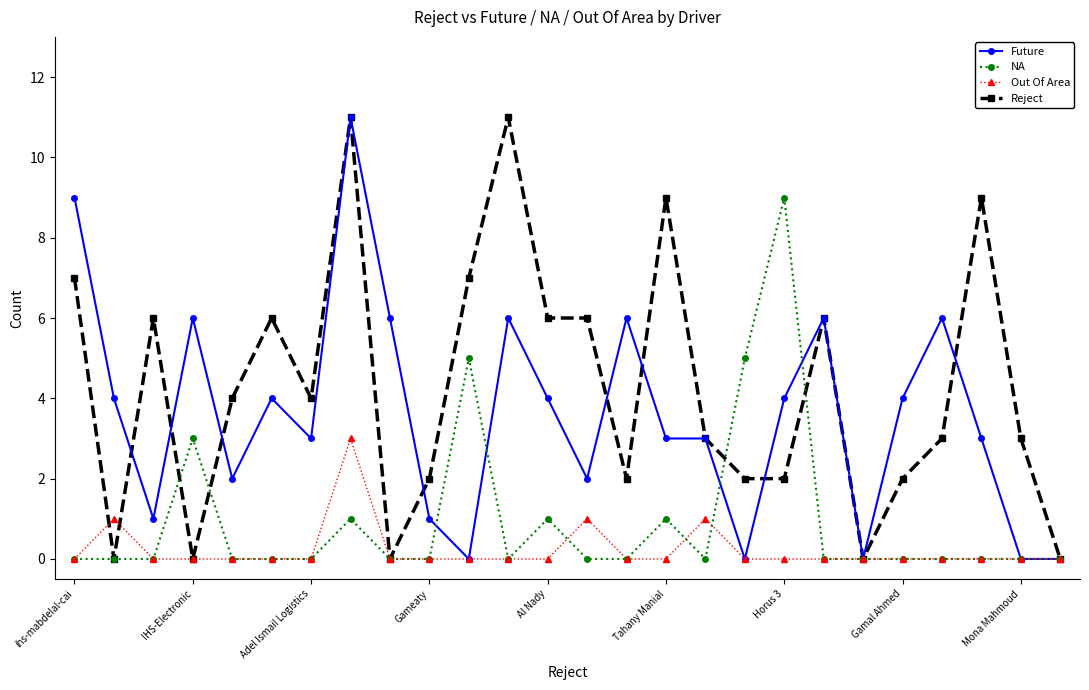

Reading left to right, transcribe all the data shown in this chart.

Future: 9	4	1	6	2	4	3	11	6	1	0	6	4	2	6	3	3	0	4	6	0	4	6	3	0	0
NA: 0	0	0	3	0	0	0	1	0	0	5	0	1	0	0	1	0	5	9	0	0	0	0	0	0	0
Out Of Area: 0	1	0	0	0	0	0	3	0	0	0	0	0	1	0	0	1	0	0	0	0	0	0	0	0	0
Reject: 7	0	6	0	4	6	4	11	0	2	7	11	6	6	2	9	3	2	2	6	0	2	3	9	3	0